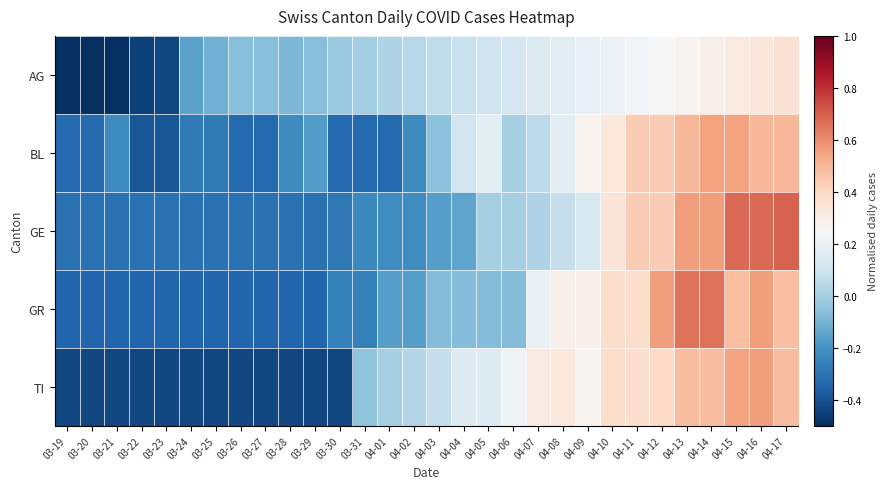

Which series has the largest range (max minus min)?

GE